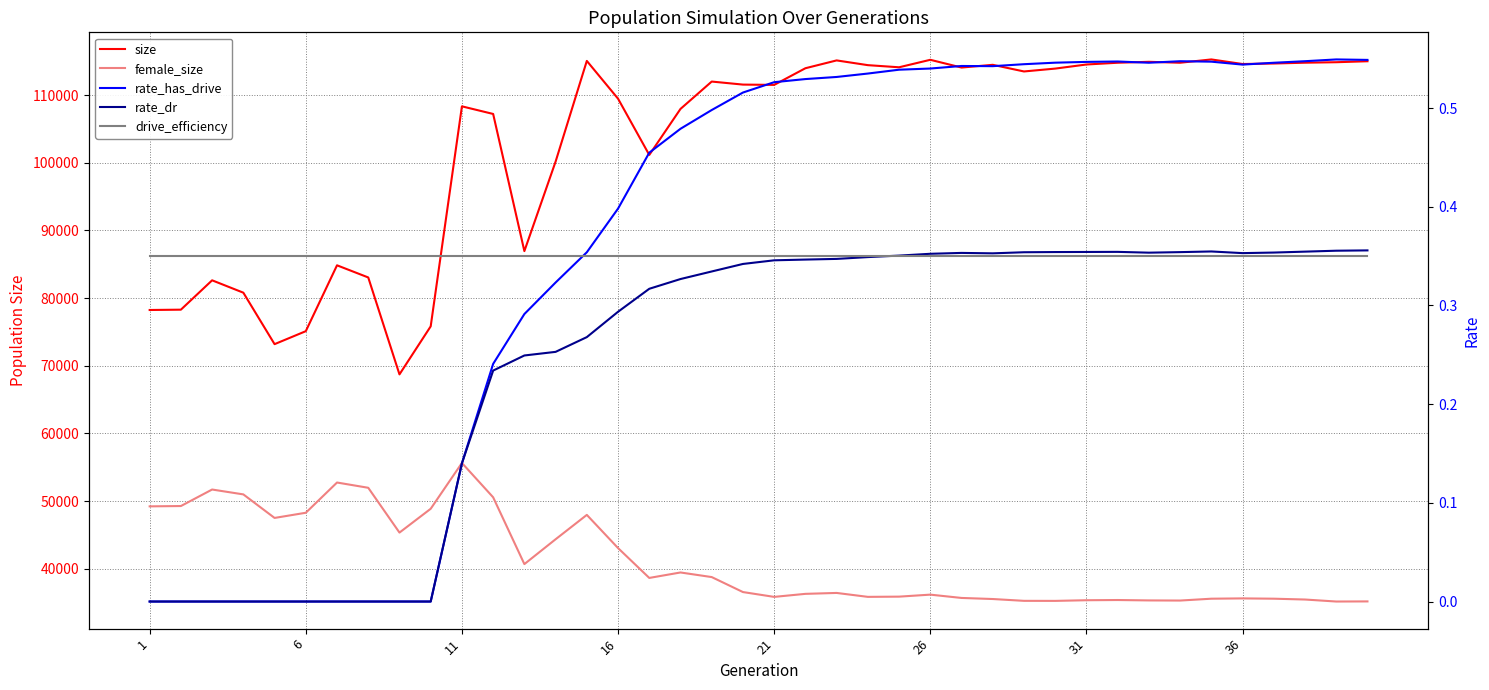

What is the difference between the second highest and minimum values in the rate_dr series?

0.4